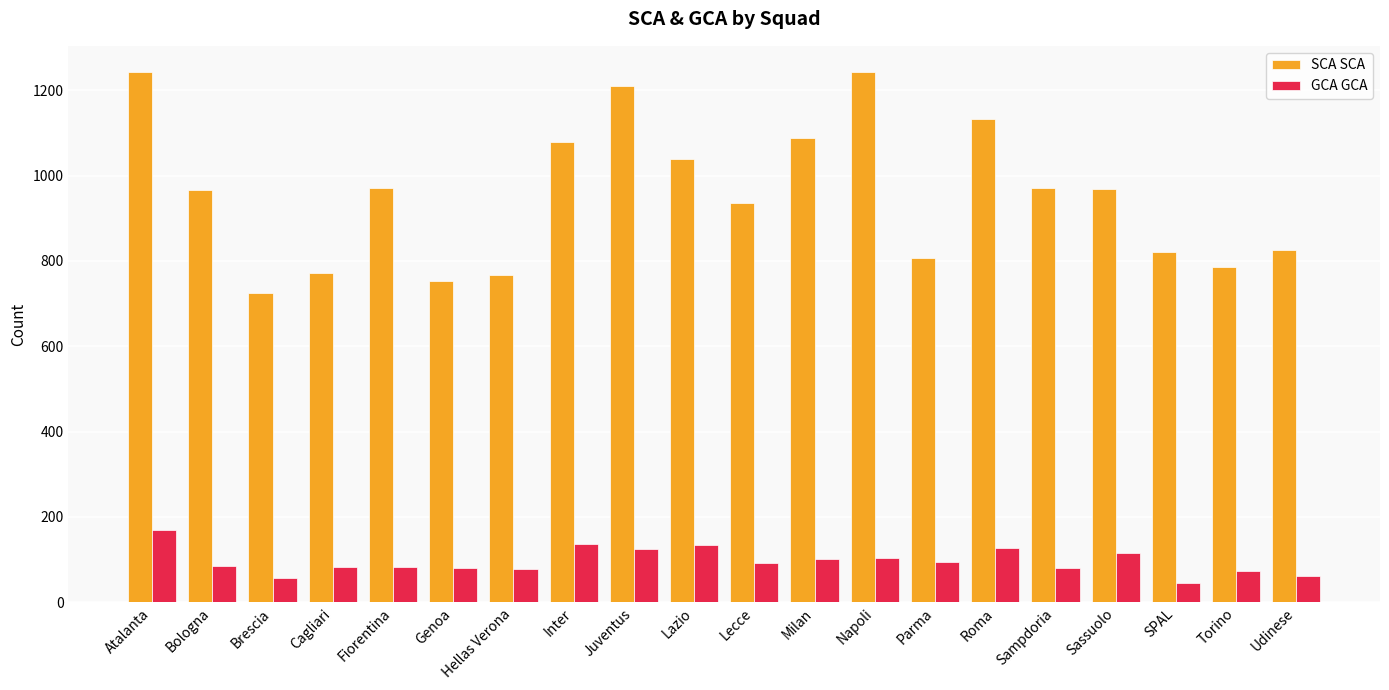

Which series changed the most between Roma and SPAL?

SCA SCA